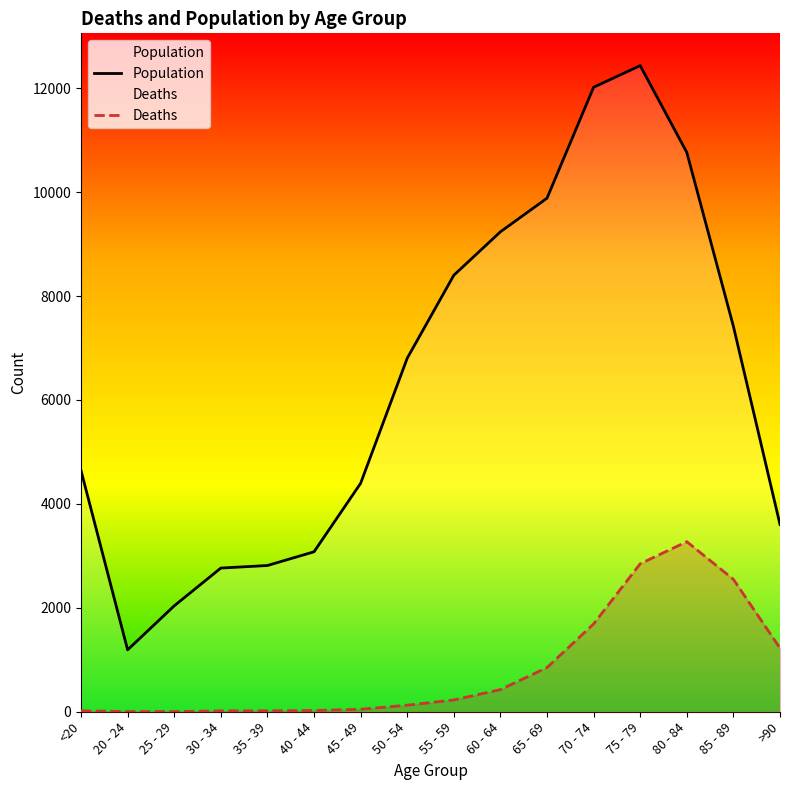

Does the chart have visible grid lines?

No